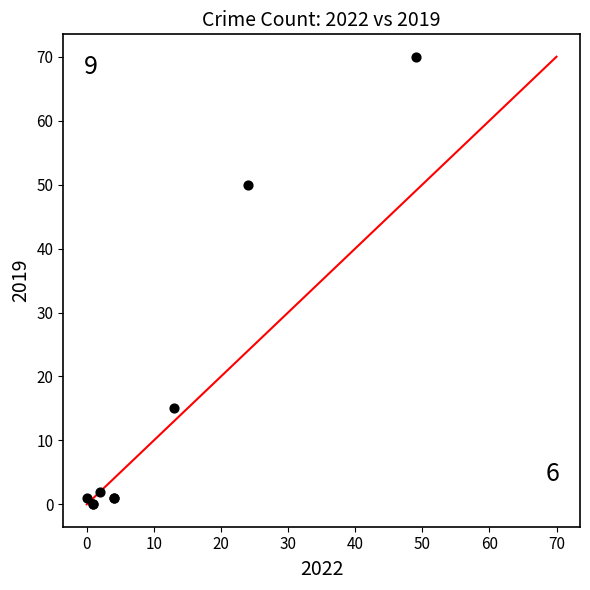

What Y value in the scatter plot is closest to 35?

50